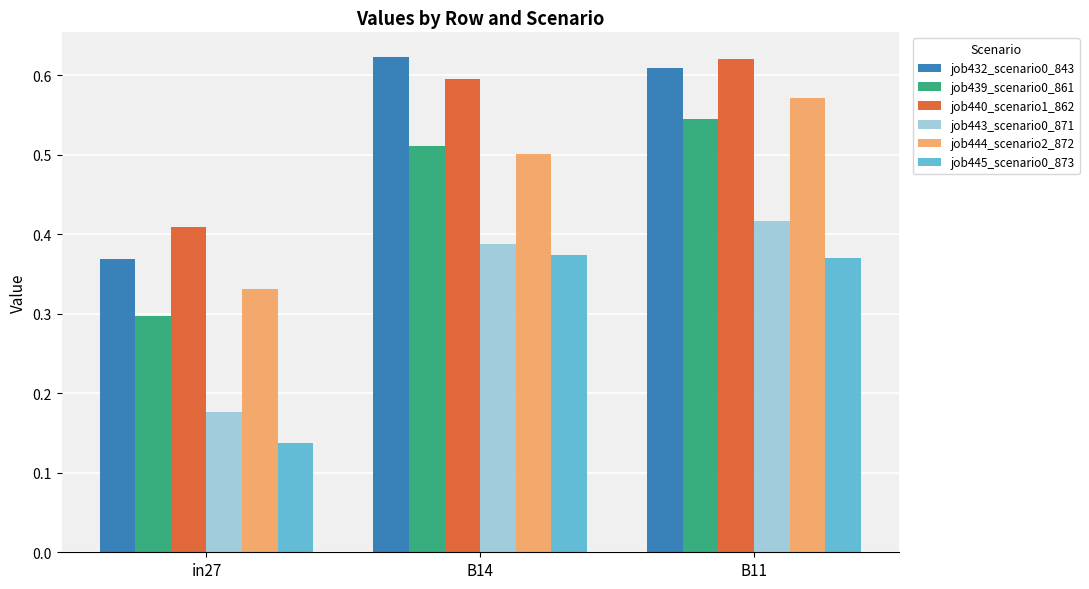

How many bars are there in each group?

6